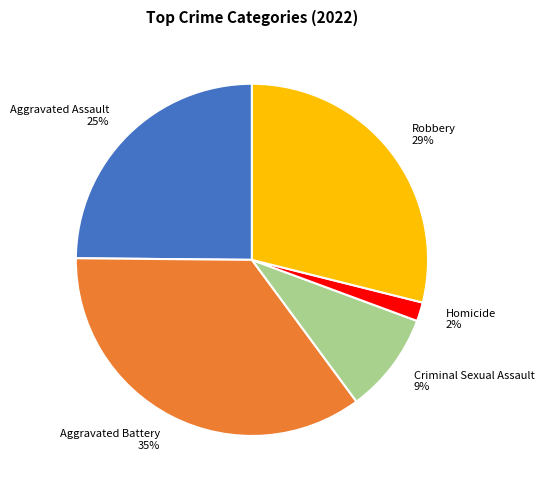

Between Robbery and Aggravated Battery, which is larger?

Aggravated Battery